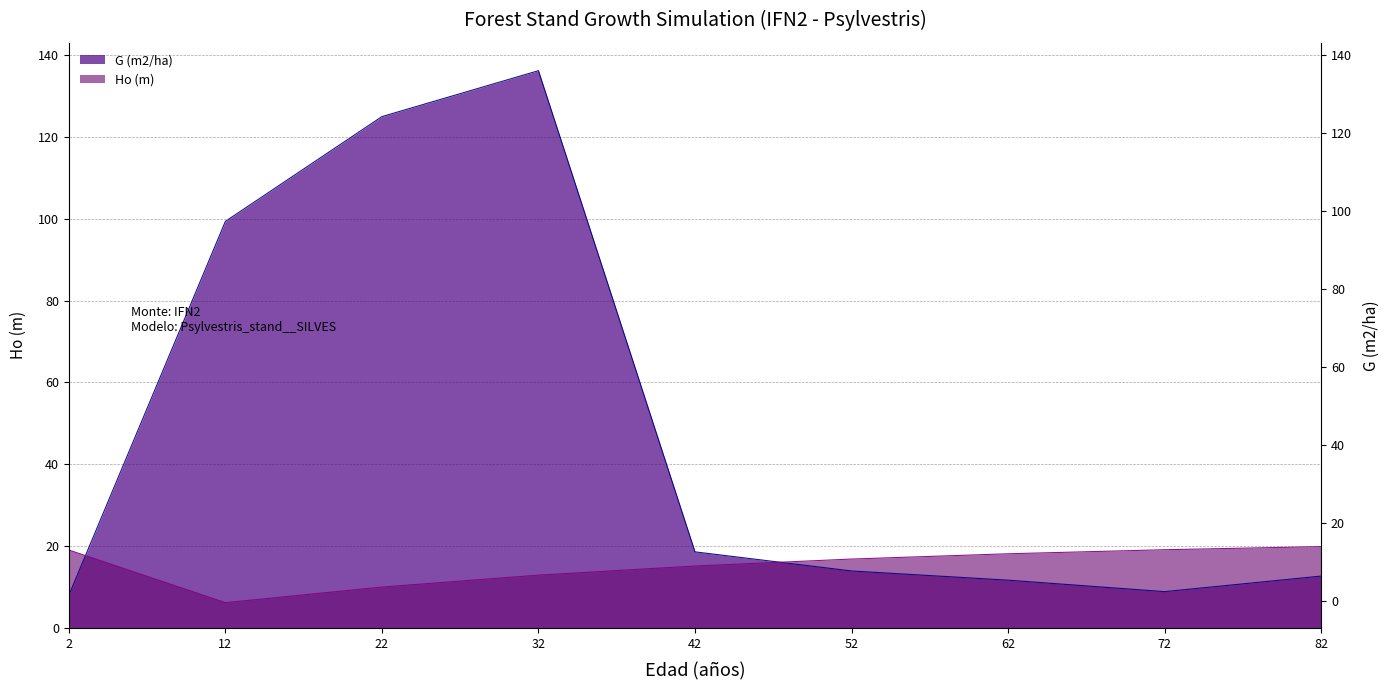

What is the highest value of the Ho (m) series?

19.9